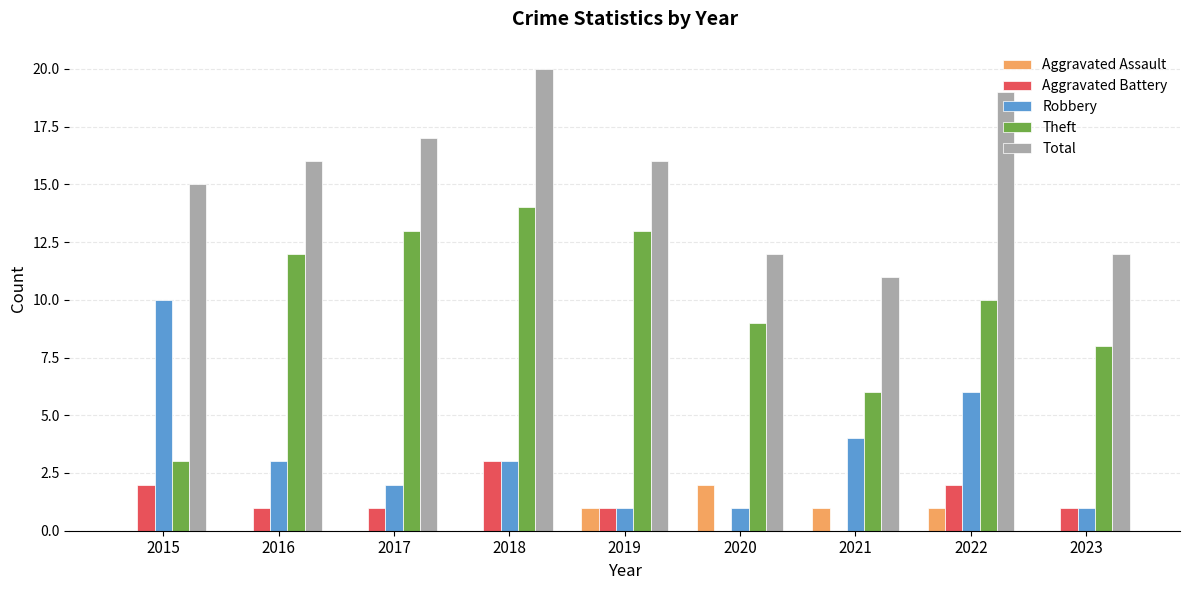

Reading right to left, list all the values displayed in this chart.

Aggravated Assault: 0	1	1	2	1	0	0	0	0
Aggravated Battery: 1	2	0	0	1	3	1	1	2
Robbery: 1	6	4	1	1	3	2	3	10
Theft: 8	10	6	9	13	14	13	12	3
Total: 12	19	11	12	16	20	17	16	15